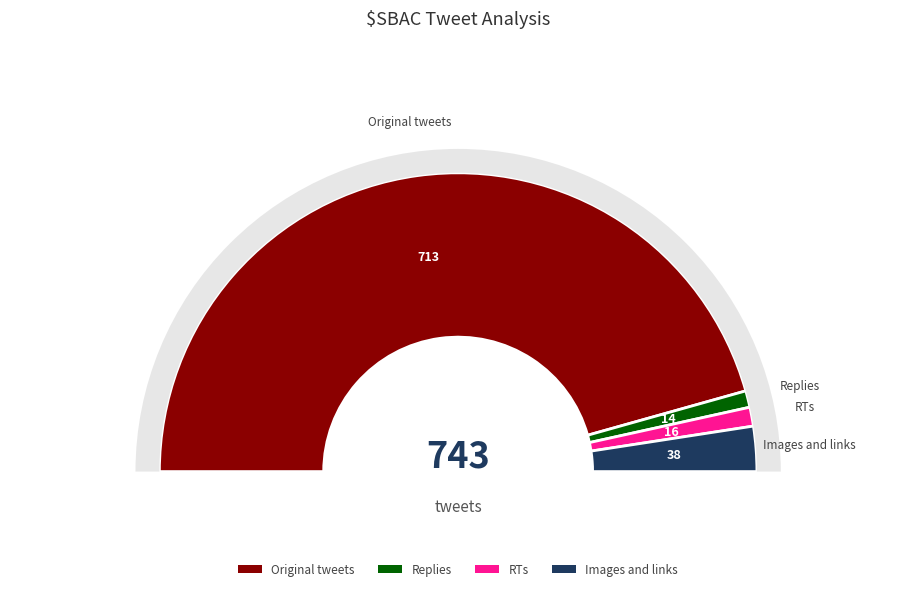

How many segments does this pie chart have?

4